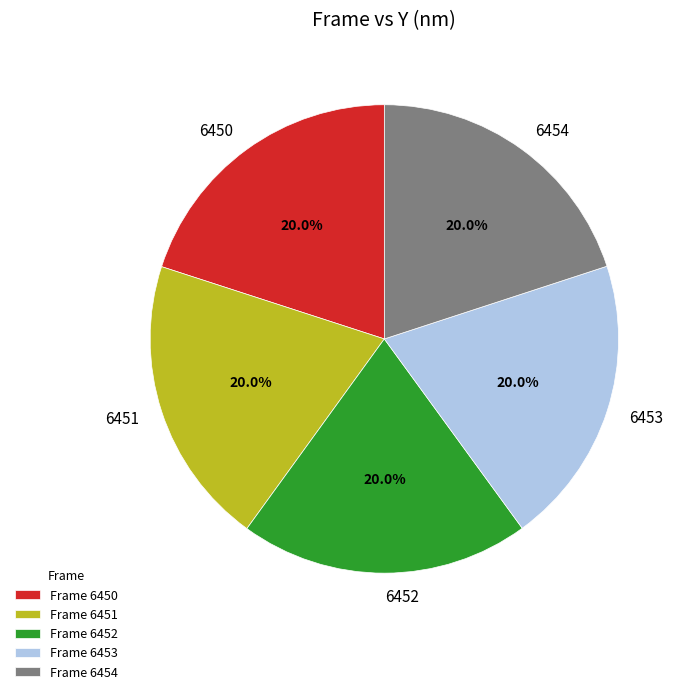

What percentage is the 6451 slice, to the nearest percent?

20%